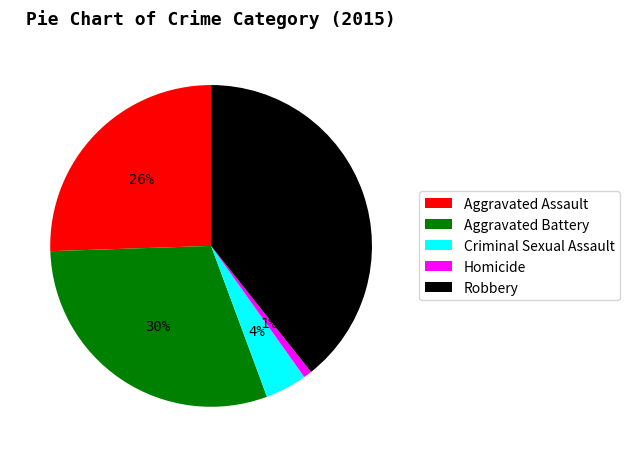

Does any single category account for the majority?

No